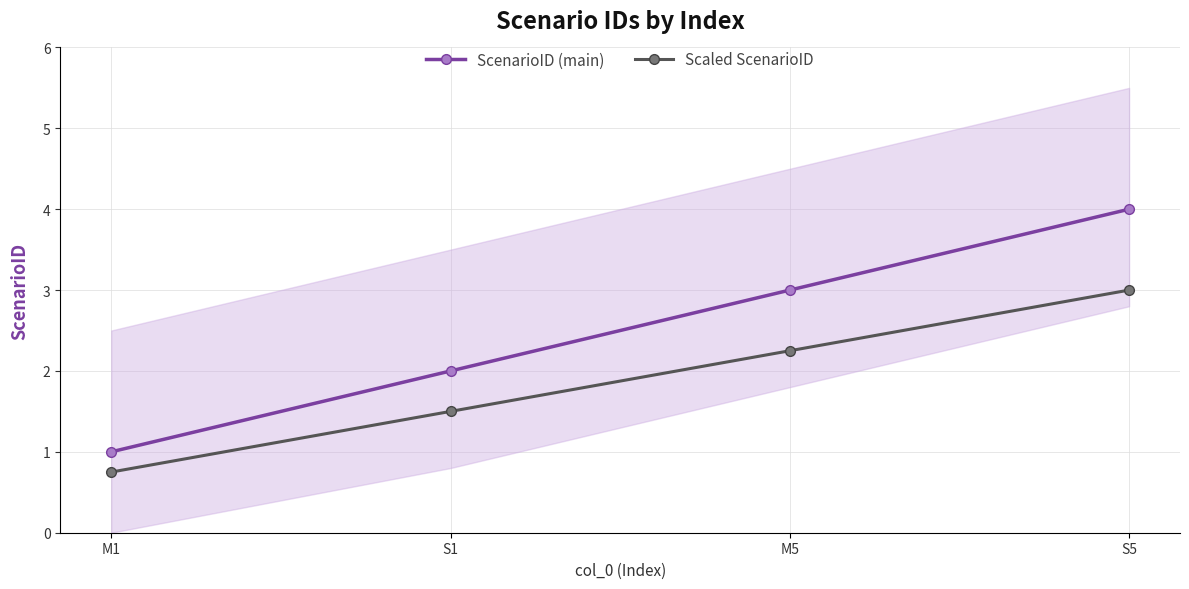

Reading right to left, extract all data points from this chart.

ScenarioID (main): S5=4.0	M5=3.0	S1=2.0	M1=1.0
Scaled ScenarioID: S5=3.0	M5=2.2	S1=1.5	M1=0.8